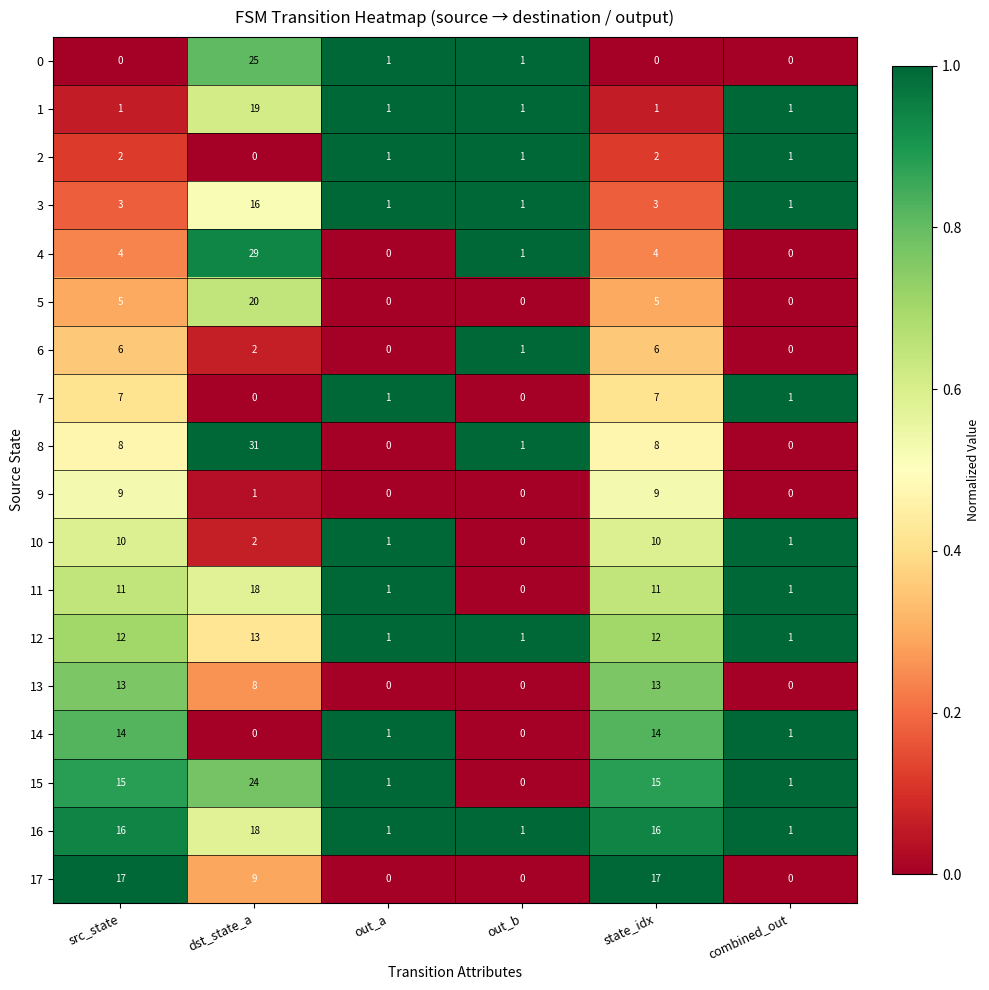

Which series changed the most between dst_state_a and combined_out?

8